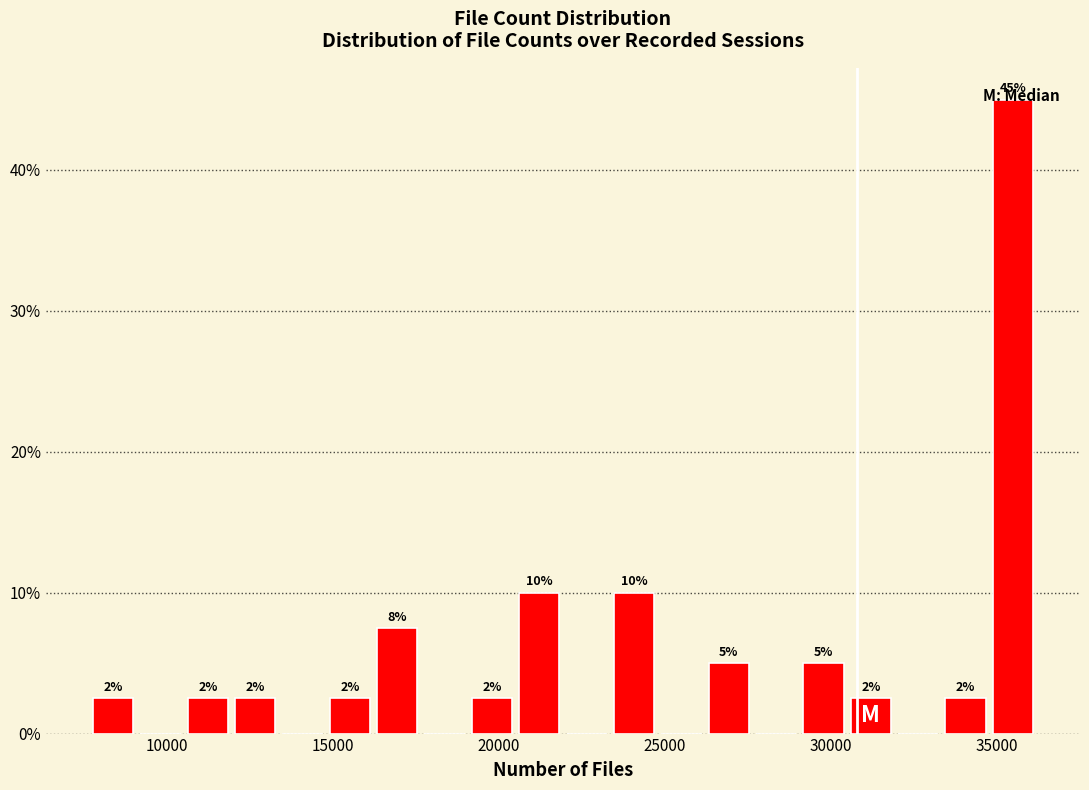

Around what value on the x-axis is the tallest bar? Give the approximate position of its centre, as read against the axis.

35500